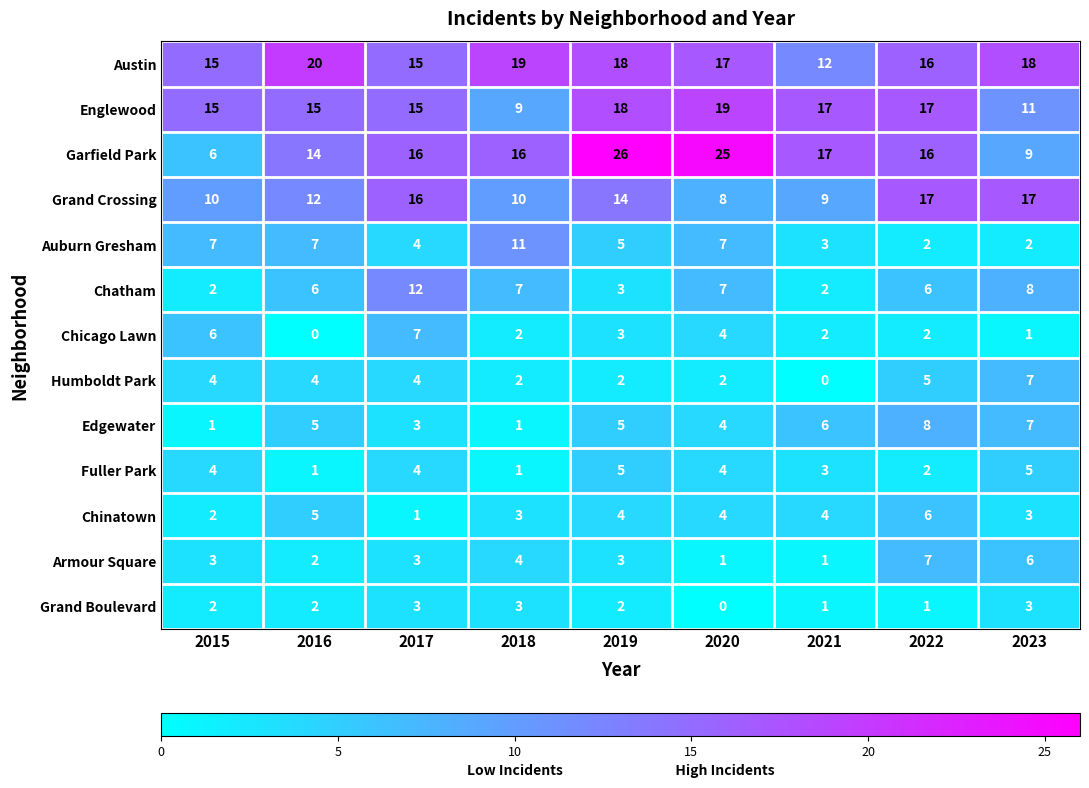

True or false: Chatham has a value of 5 at 2019.

False